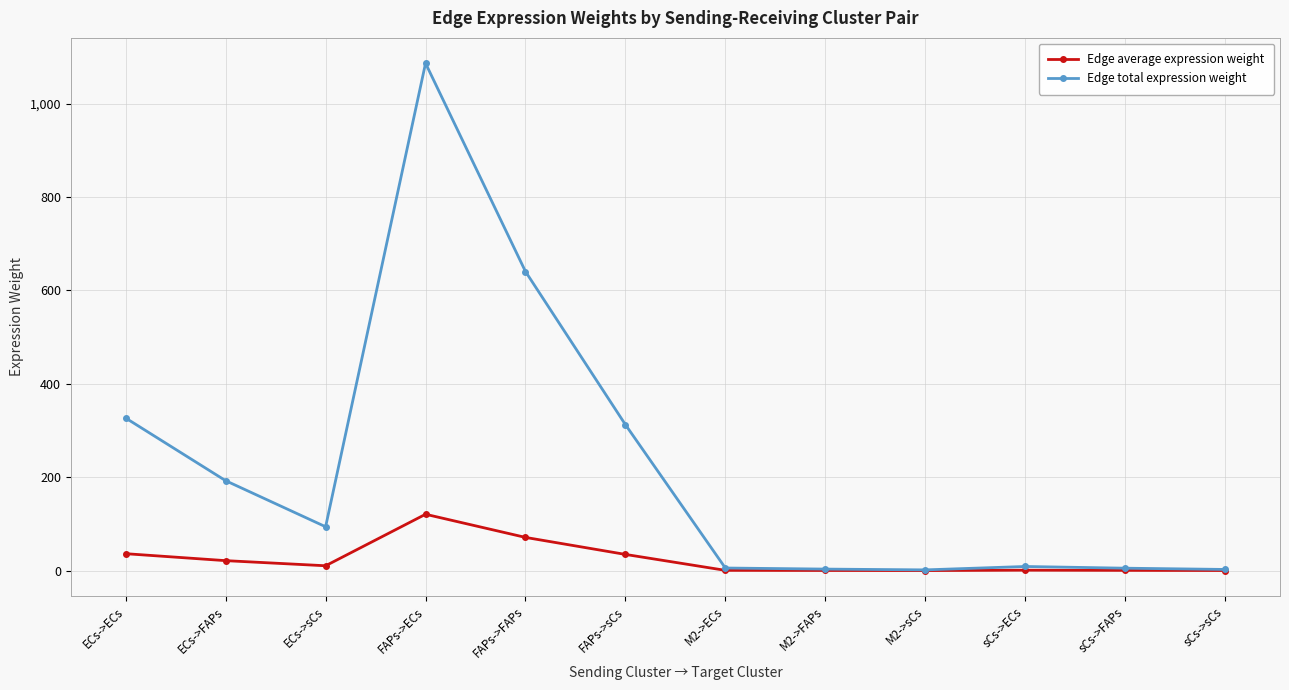

Where is the first local minimum for Edge total expression weight?

ECs->sCs